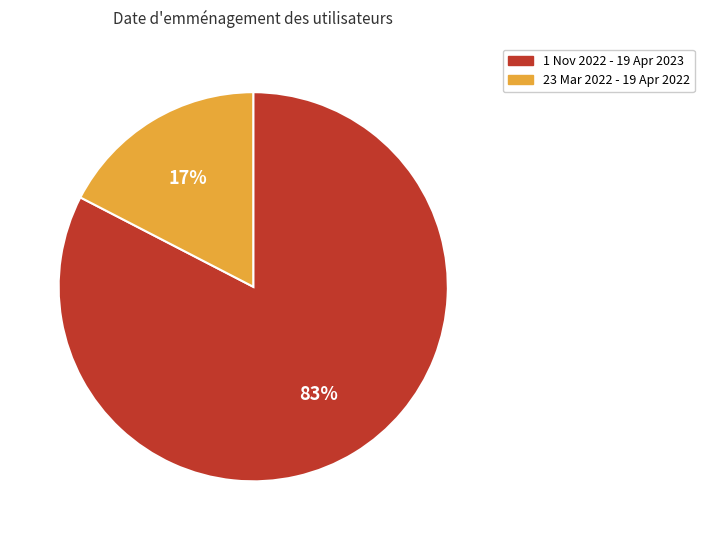

To the nearest percent, what percentage of the pie is 1 Nov 2022 - 19 Apr 2023?

83%